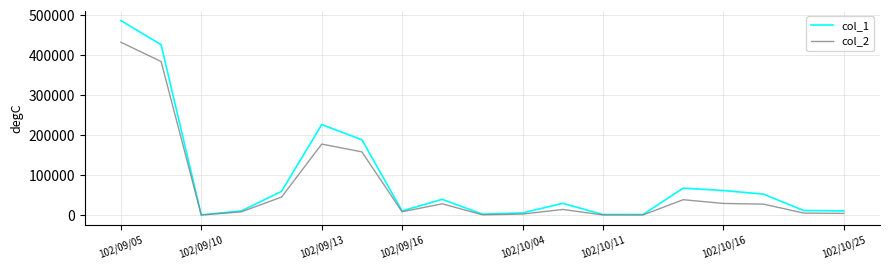

Which series has the largest range (max minus min)?

col_1